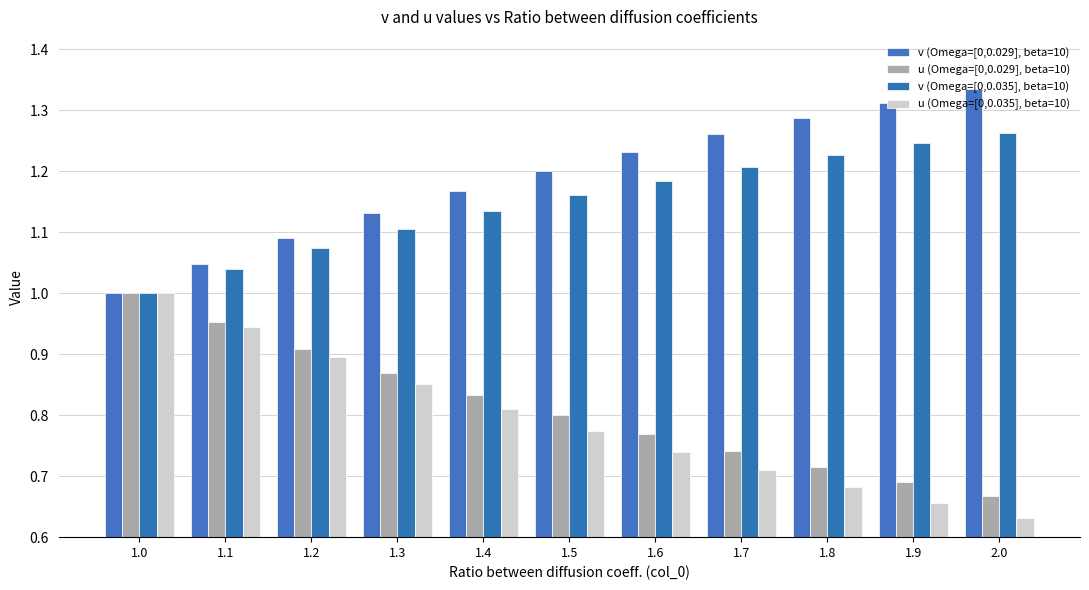

Is it true that v (Omega=[0,0.029], beta=10) equals 1.6 at 1.5?

False